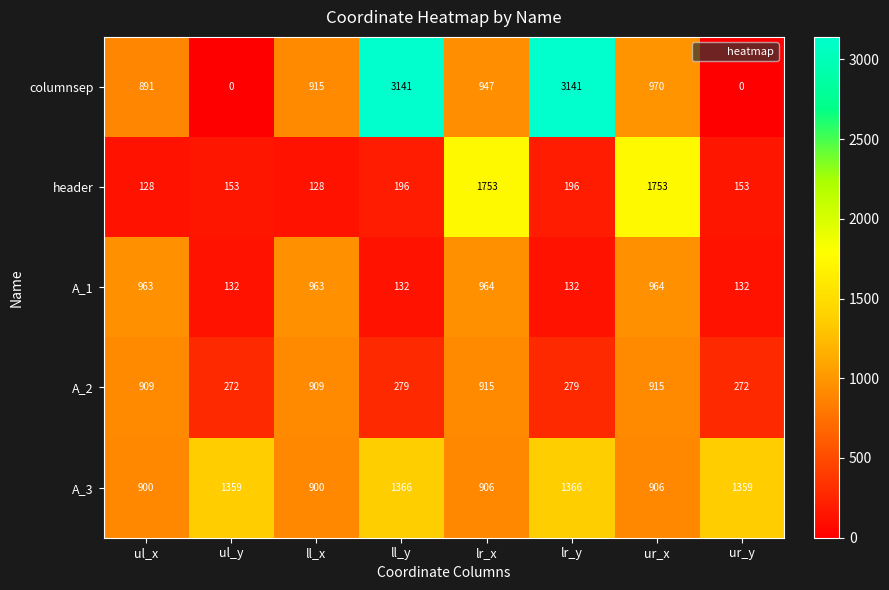

At ur_y, list the series in order from largest to smallest.

A_3, A_2, header, A_1, columnsep